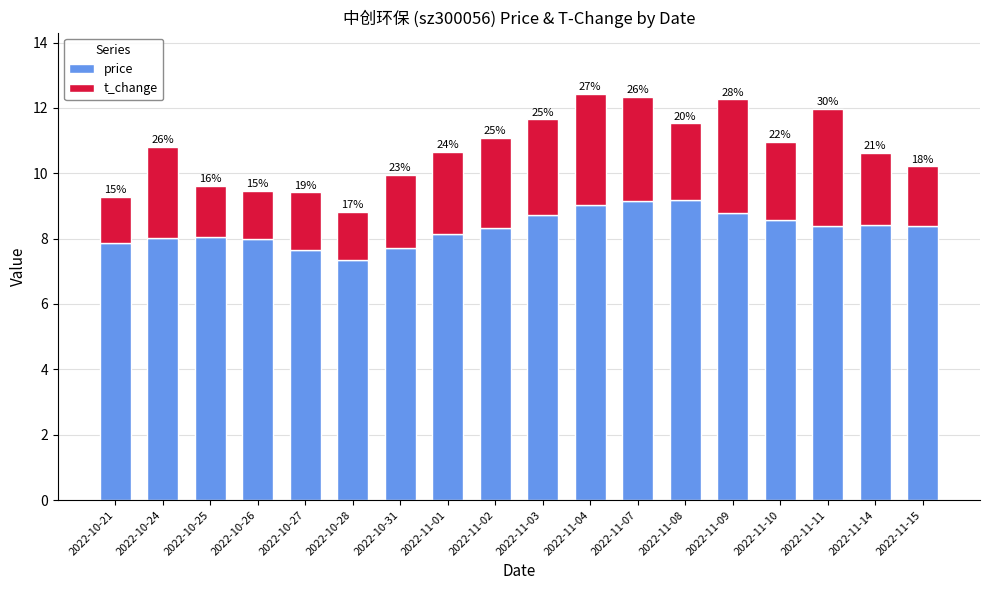

The price series shows 14.3 at 2022-11-14. True or false?

False